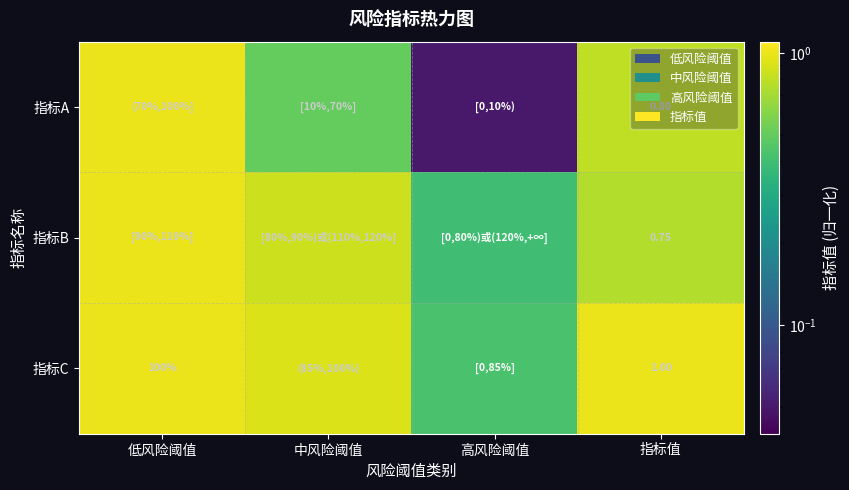

What is the difference between the highest and lowest values at 指标值?

0.2